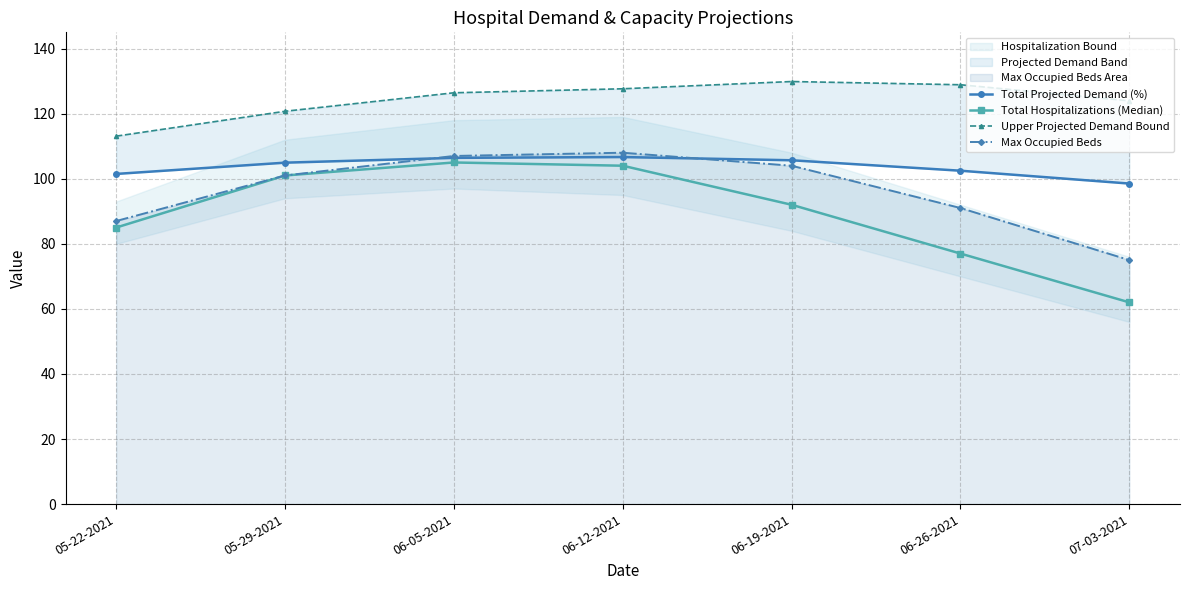

What is the smallest value displayed?

62.0